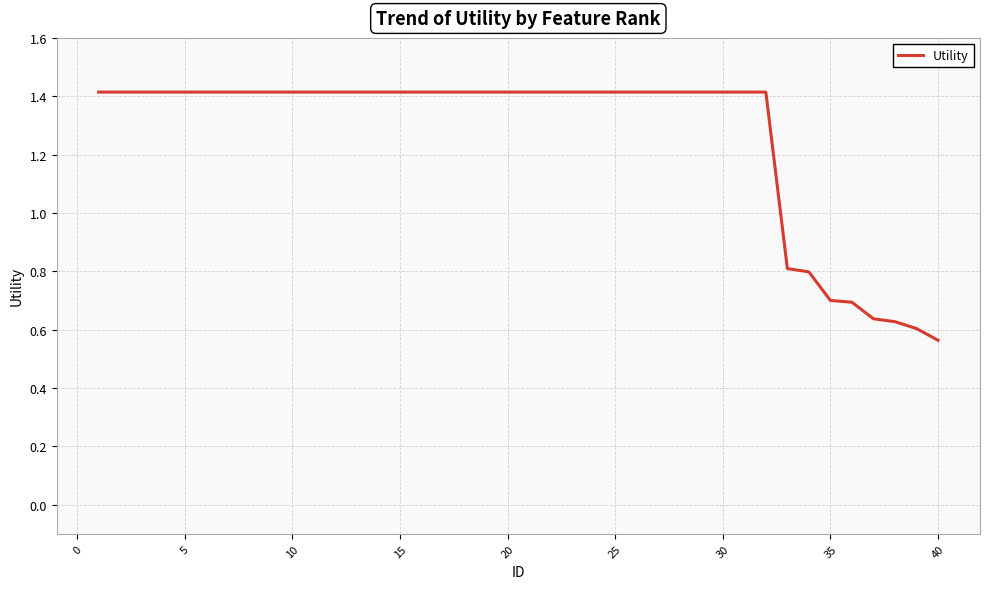

What is the maximum value shown in the chart?

1.4